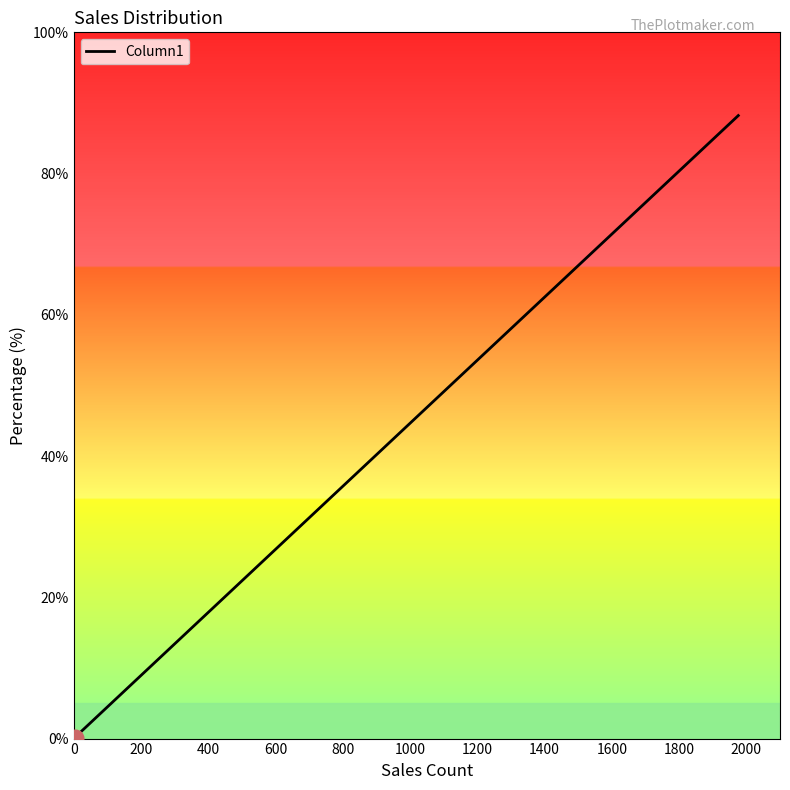

Is this an area chart (filled region under the line)?

No